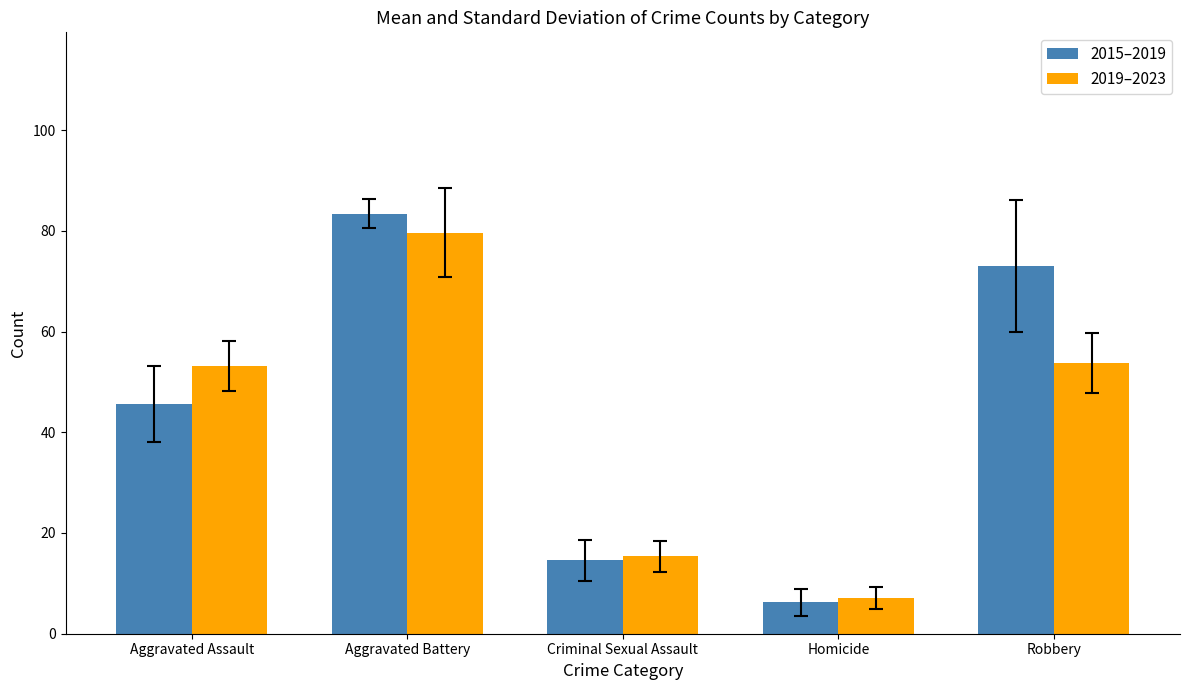

What is the difference between the 2015–2019 values at Aggravated Assault and Criminal Sexual Assault?

31.0